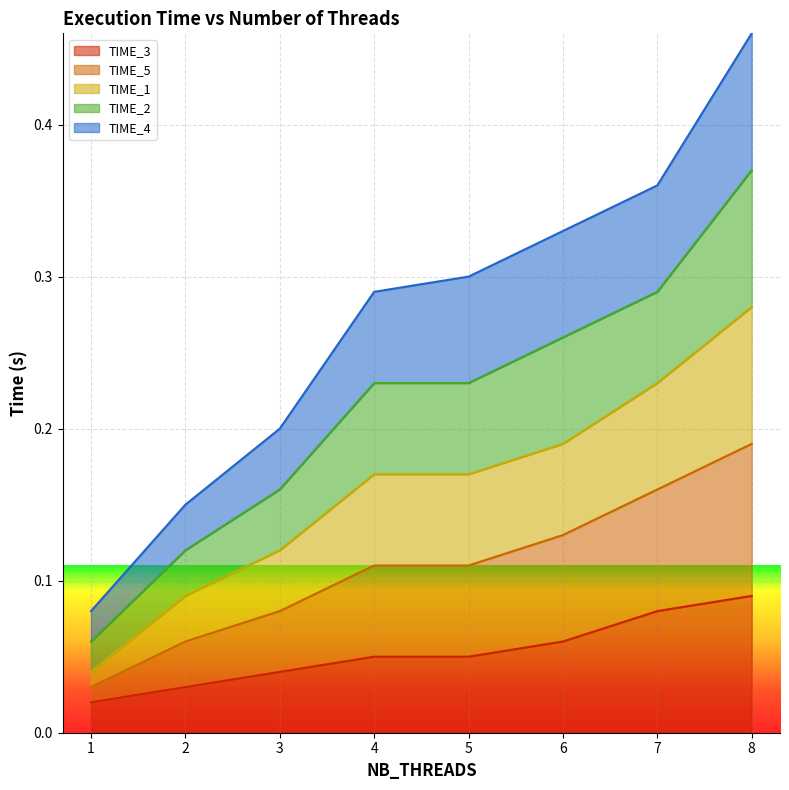

Which series has the largest range (max minus min)?

TIME_1